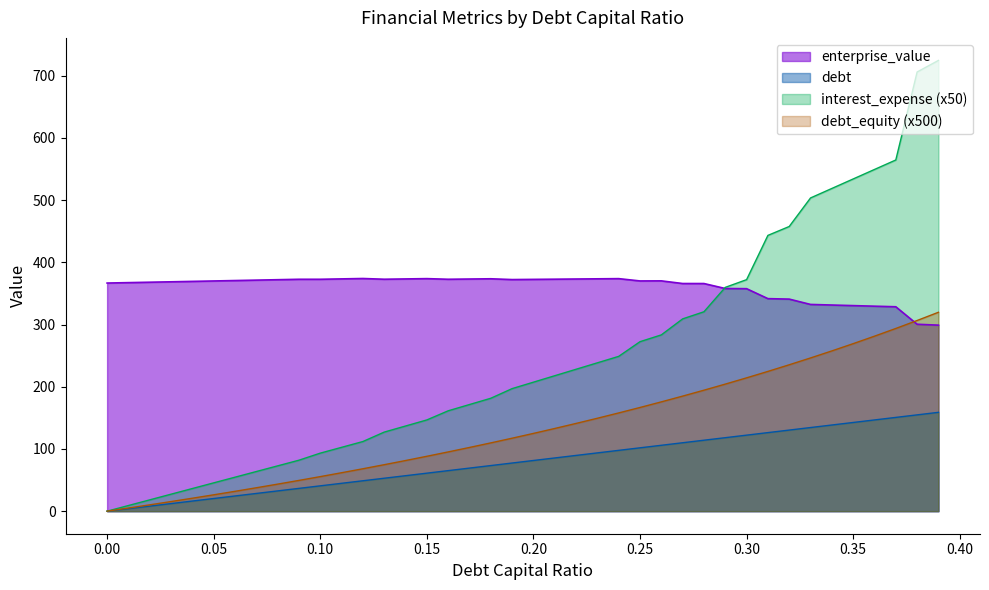

Rank the series by their maximum value, from lowest to highest.

debt, debt_equity (x500), enterprise_value, interest_expense (x50)